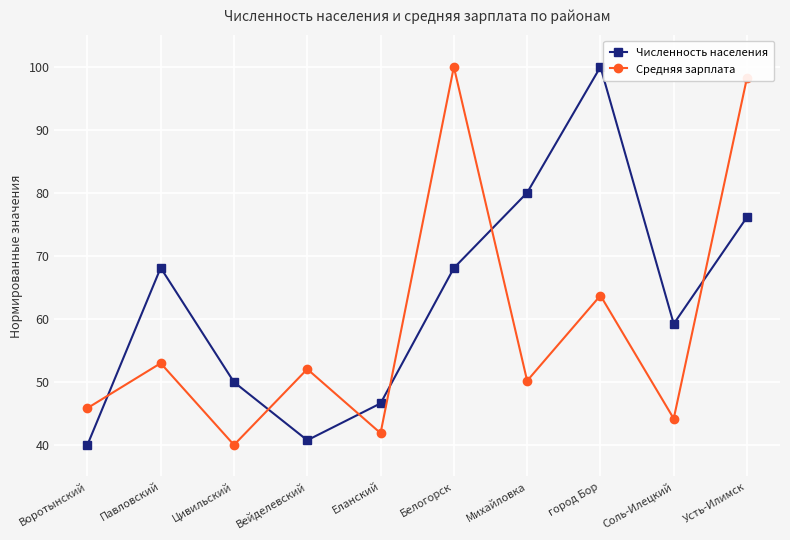

Reading left to right, what are all the values shown in this chart?

Численность населения: 40.0	68.1	50.0	40.7	46.6	68.1	80.0	100.0	59.2	76.2
Средняя зарплата: 45.8	53.0	40.0	52.0	41.9	100.0	50.2	63.7	44.2	98.3